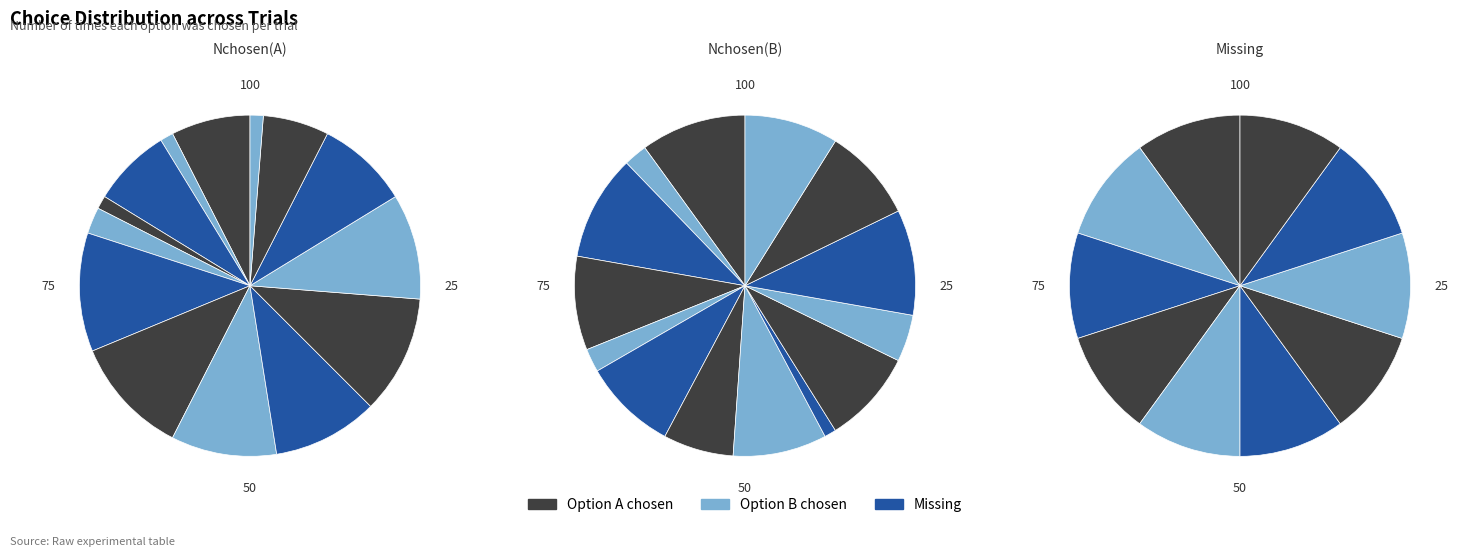

Does 10 account for over 50% of the chart?

No